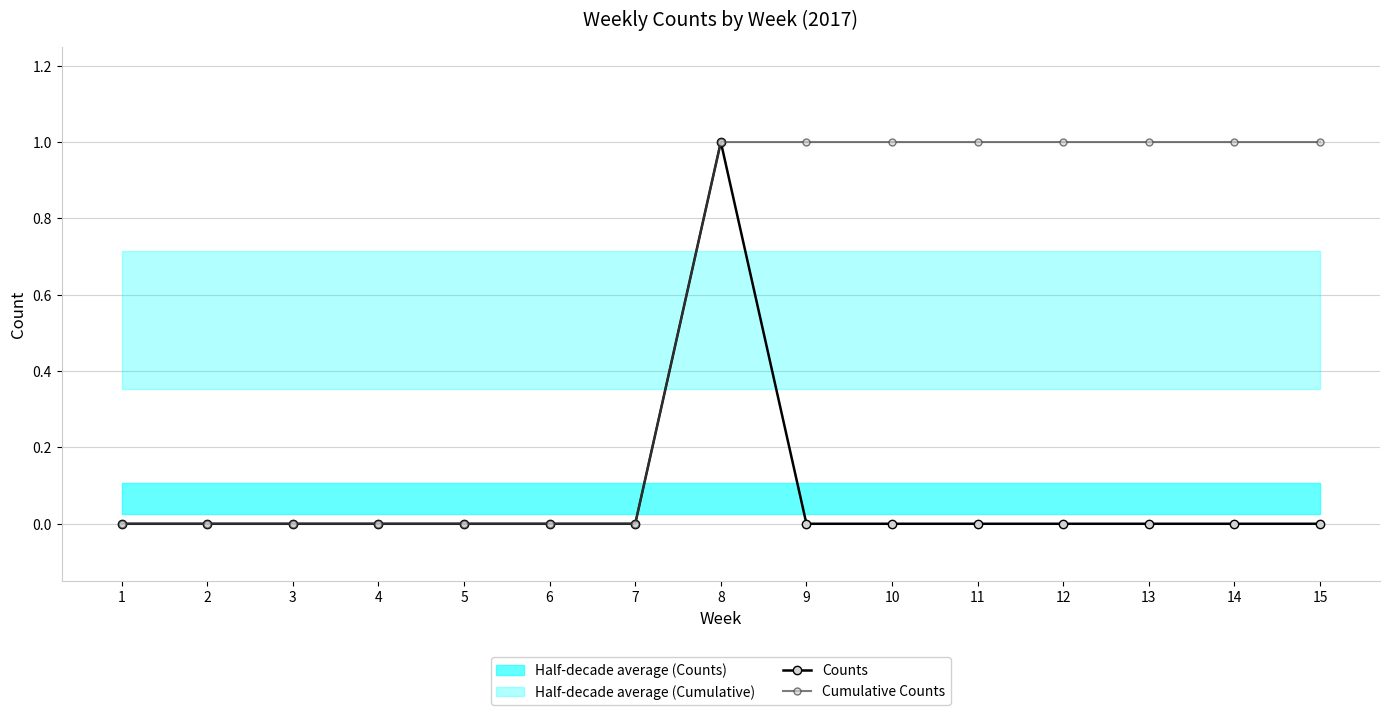

What is the value of the Cumulative Counts point at the 10th from the left?

1